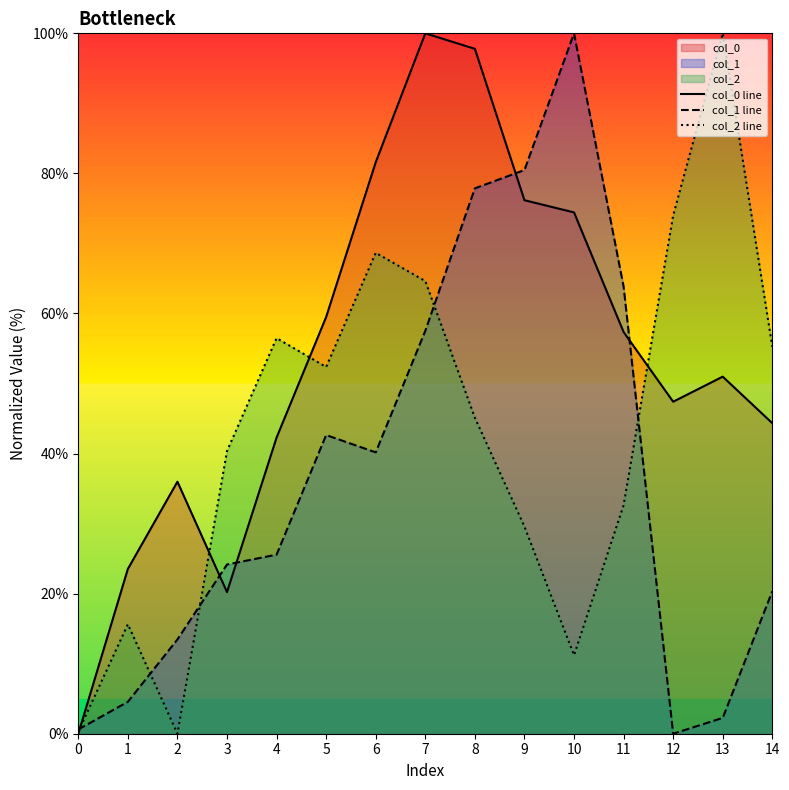

True or false: col_0 line and col_1 line cross at least once.

True